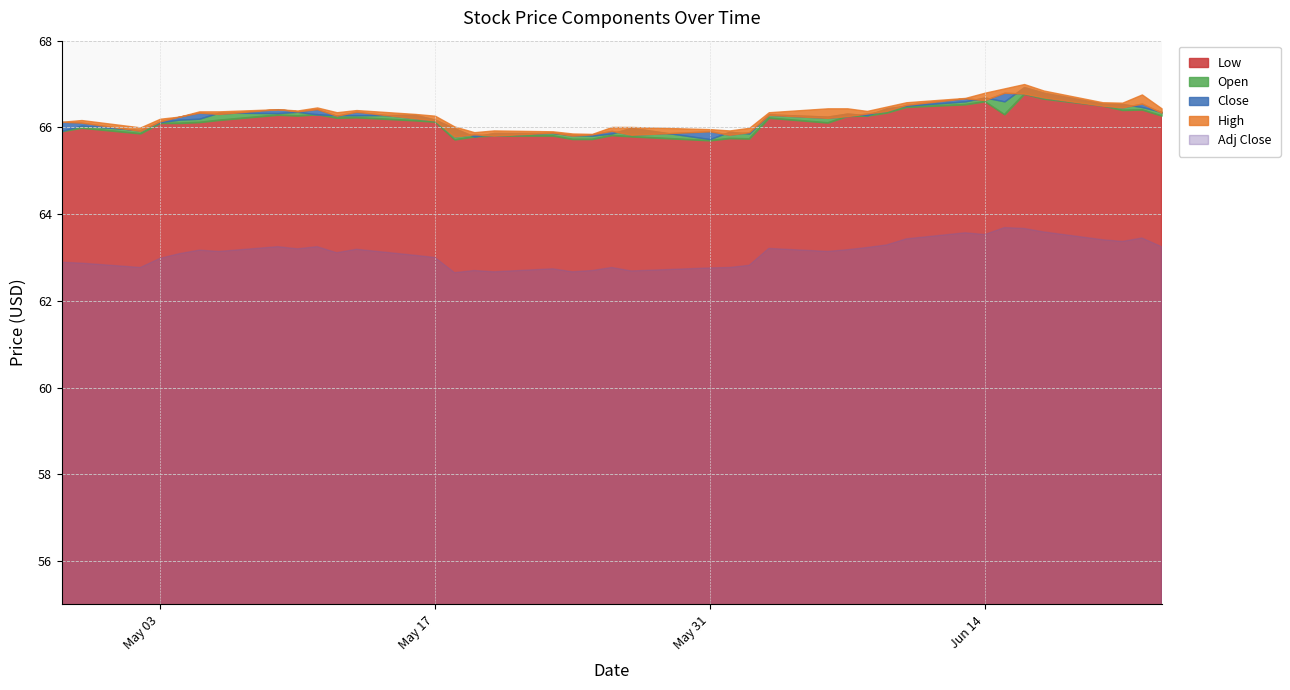

What is the sum of all Open values?

2648.9